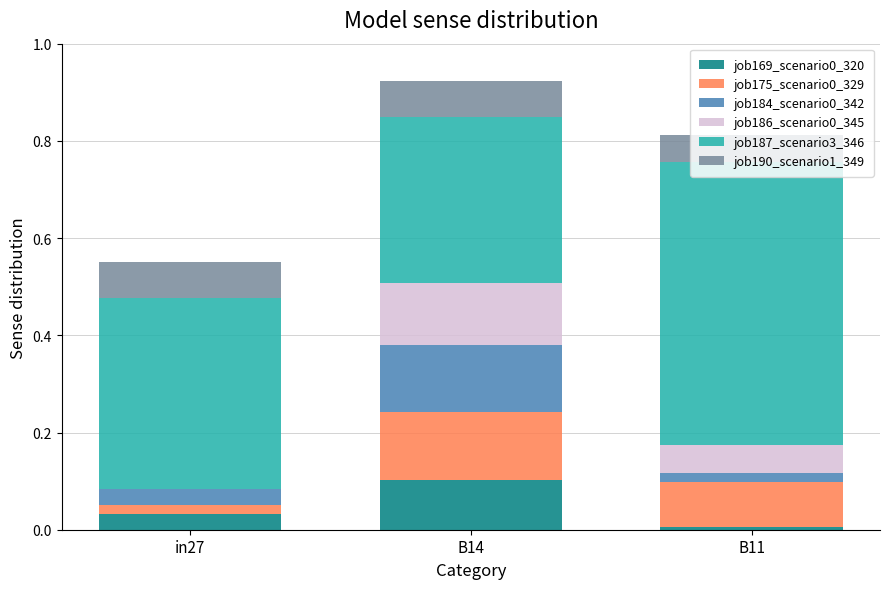

Is it true that job169_scenario0_320 equals 0.1 at B14?

True